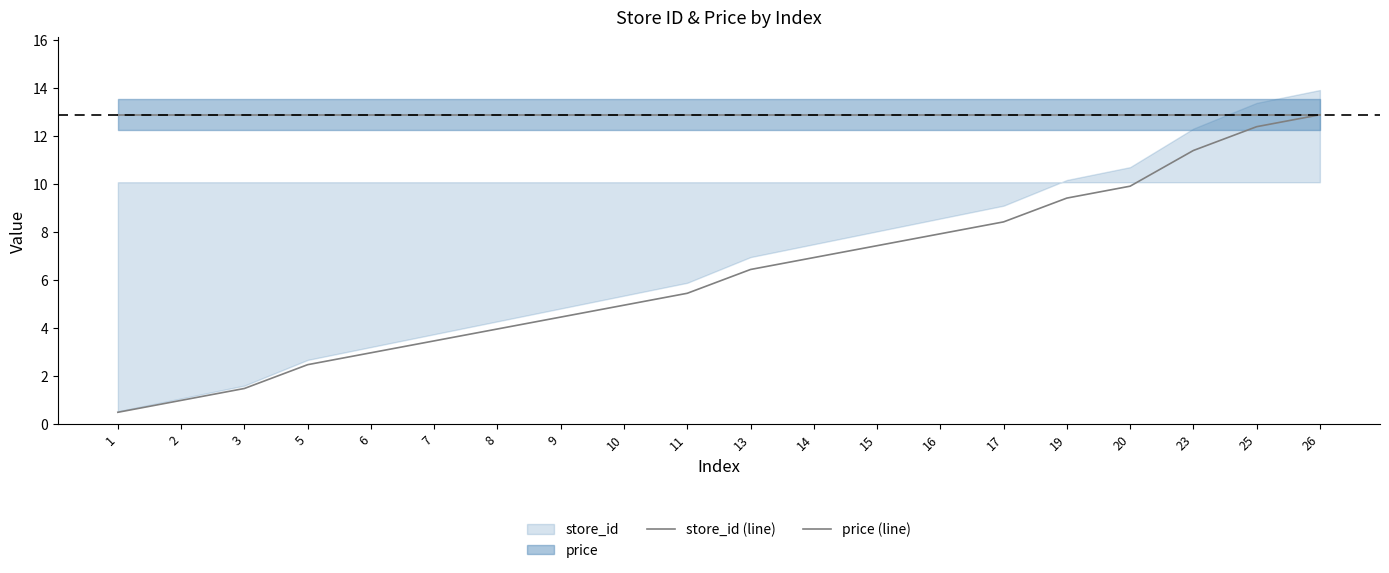

True or false: price (line) and store_id (line) intersect in this chart.

False